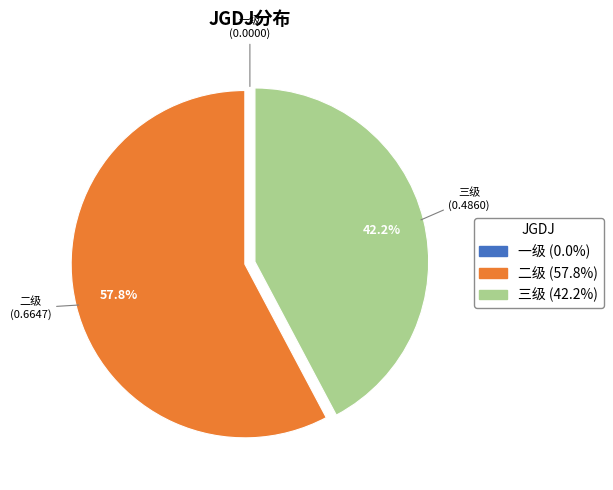

Which slice is the largest?

二级